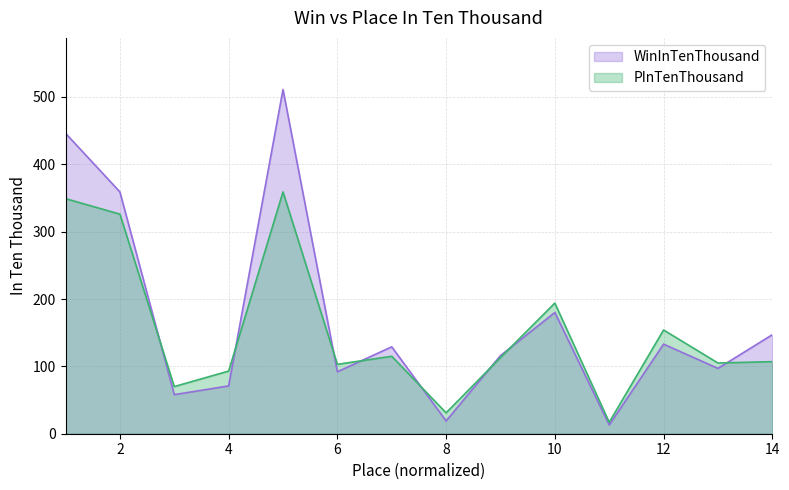

At 6, list the series in order from largest to smallest.

PInTenThousand, WinInTenThousand